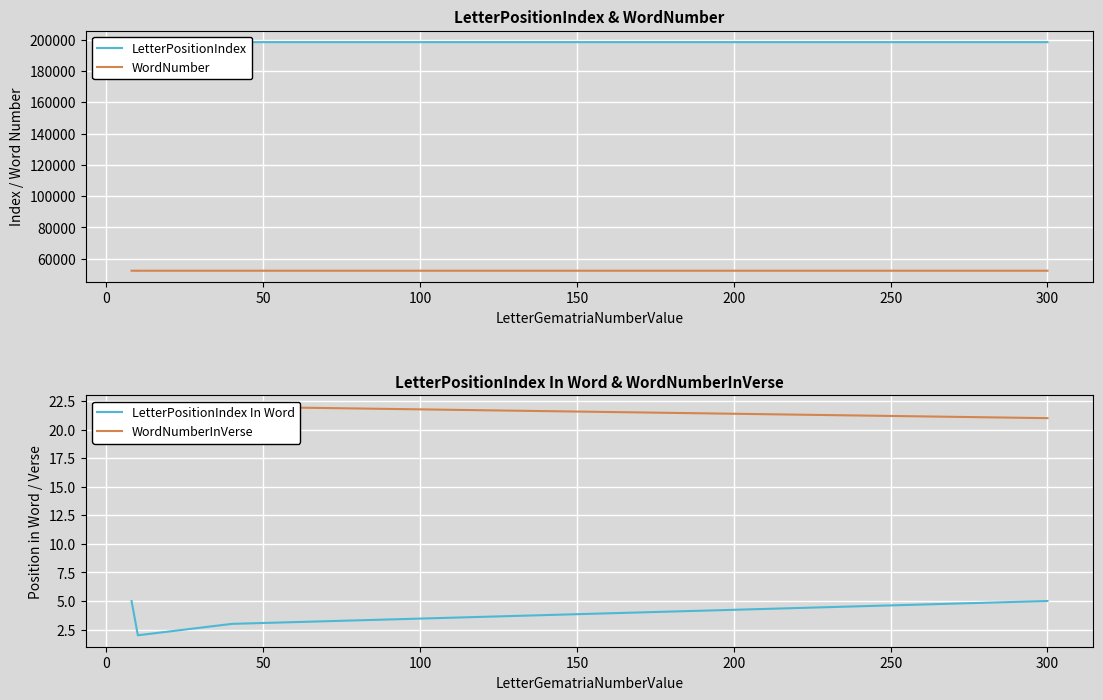

True or false: WordNumber and WordNumberInVerse cross at least once.

False